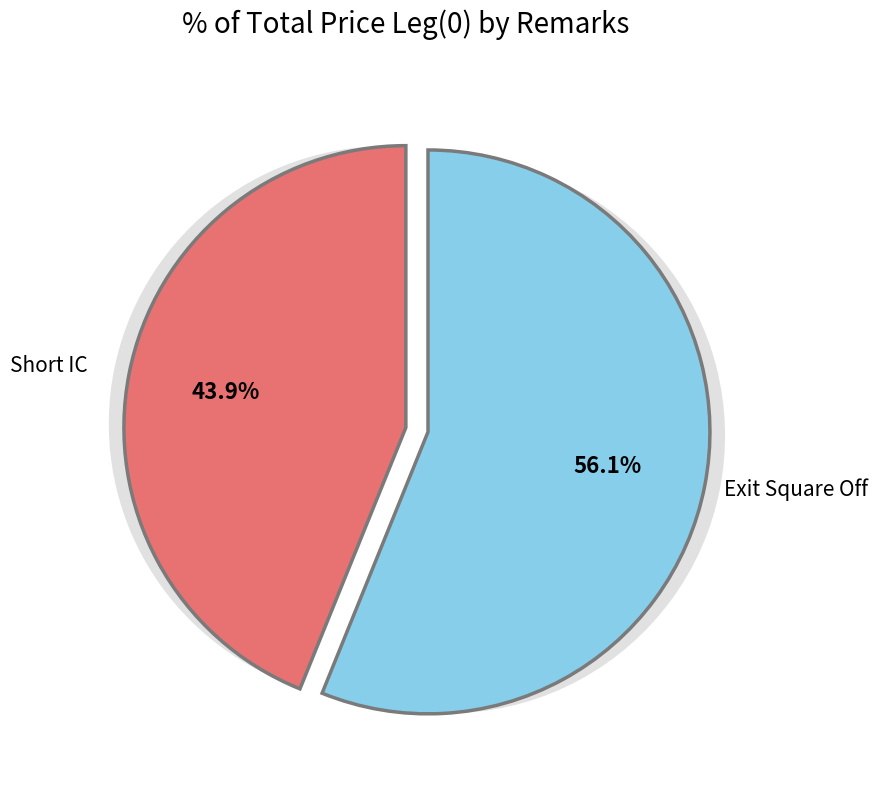

To the nearest percent, what is the combined percentage of Exit Square Off and Short IC?

100%